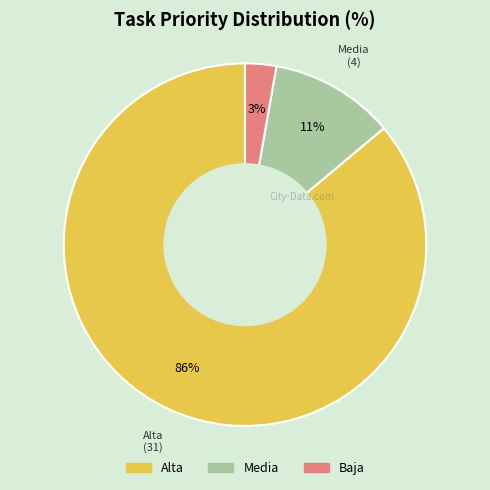

How many segments does this pie chart have?

3